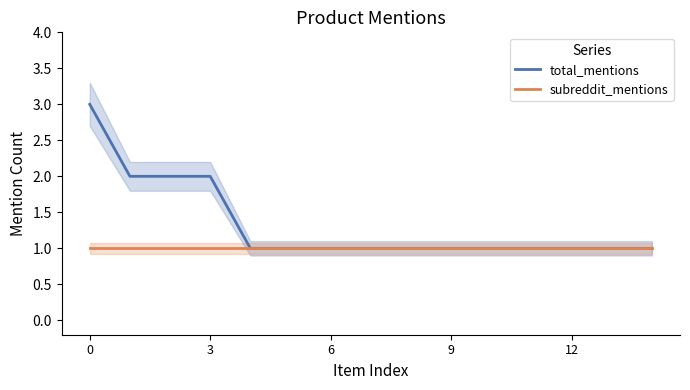

True or false: subreddit_mentions has more than 1 points higher than both neighbors.

False